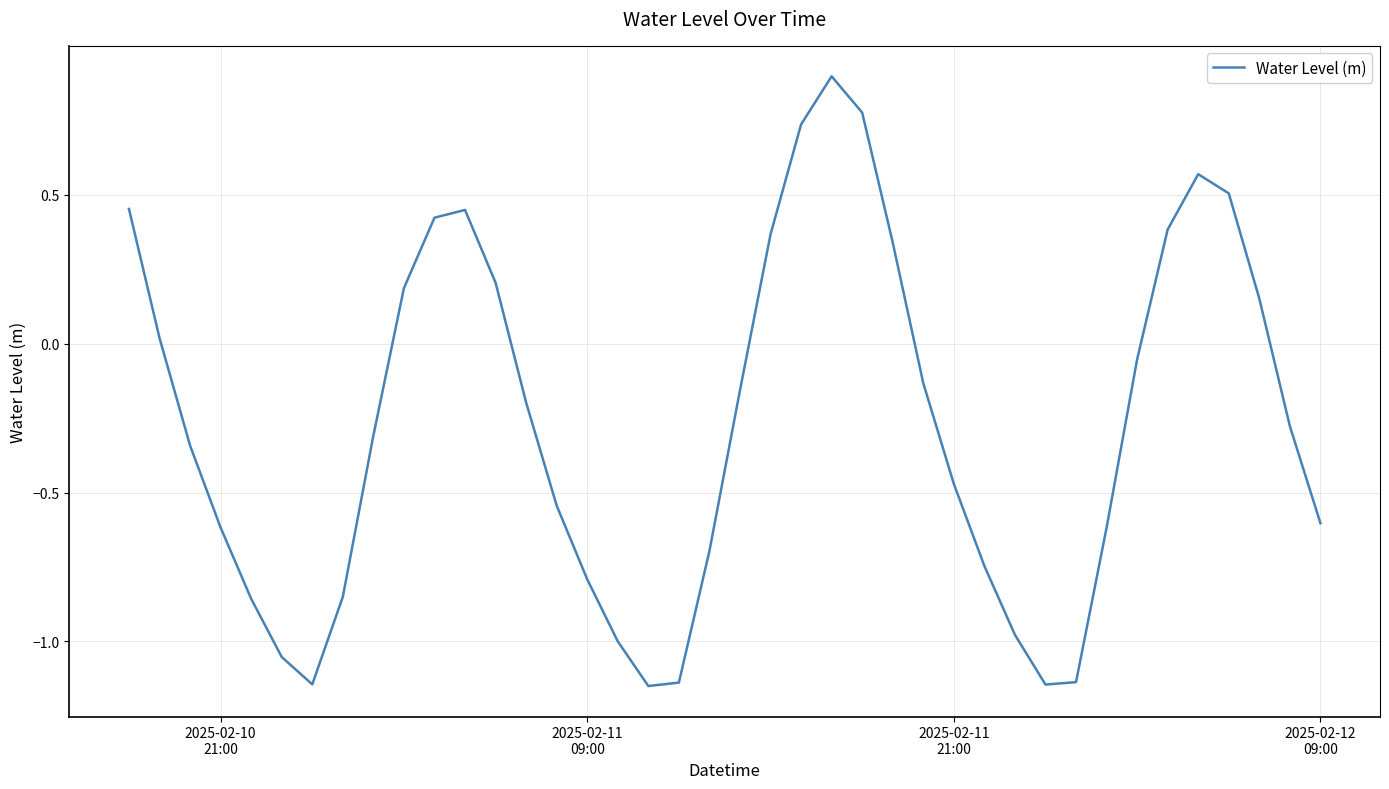

What is the maximum value shown in the chart?

0.9